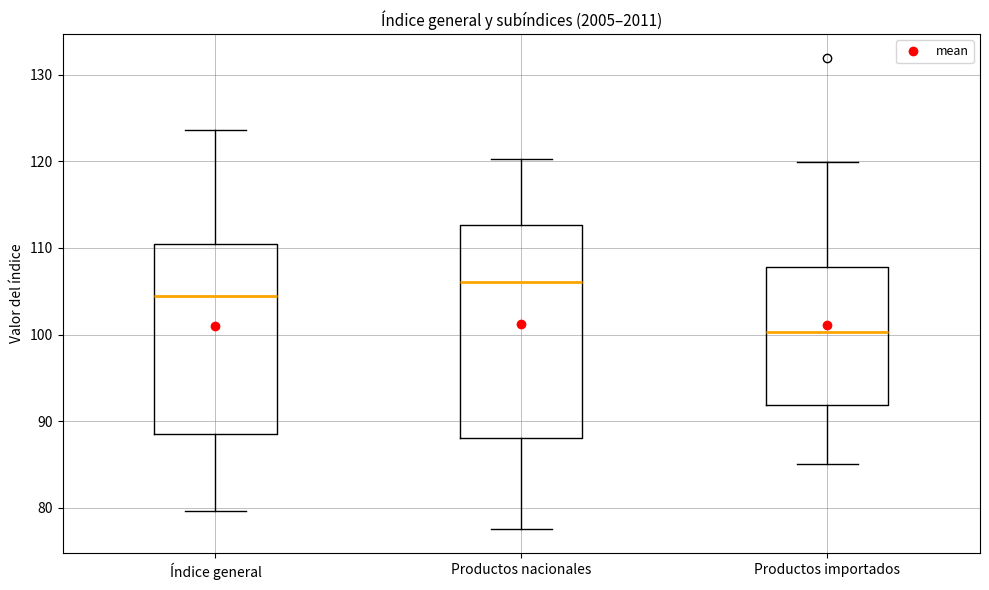

Reading left to right, read every box against the y-axis: the position of its median line, the range the box covers, and the ends of its whiskers. The values are not printed on the chart, so give them approximately, as read against the axis.

Índice general: median 104, box 89 to 110, whiskers 80 to 124
Productos nacionales: median 106, box 88 to 113, whiskers 78 to 120
Productos importados: median 100, box 92 to 108, whiskers 85 to 120